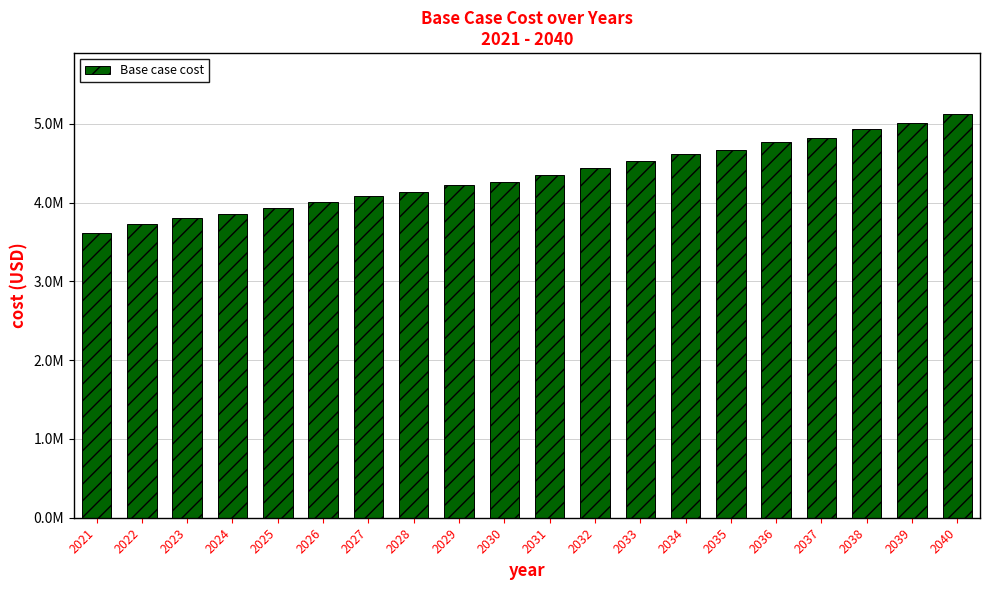

Reading left to right, transcribe all the data shown in this chart.

2021=3614772.6	2022=3726077.5	2023=3802783.7	2024=3857002.1	2025=3930880.0	2026=4014140.9	2027=4084824.5	2028=4132855.0	2029=4220052.6	2030=4262394.3	2031=4356373.3	2032=4435067.3	2033=4522936.1	2034=4611609.5	2035=4671123.8	2036=4765277.8	2037=4821063.5	2038=4930186.7	2039=5009252.6	2040=5128689.0